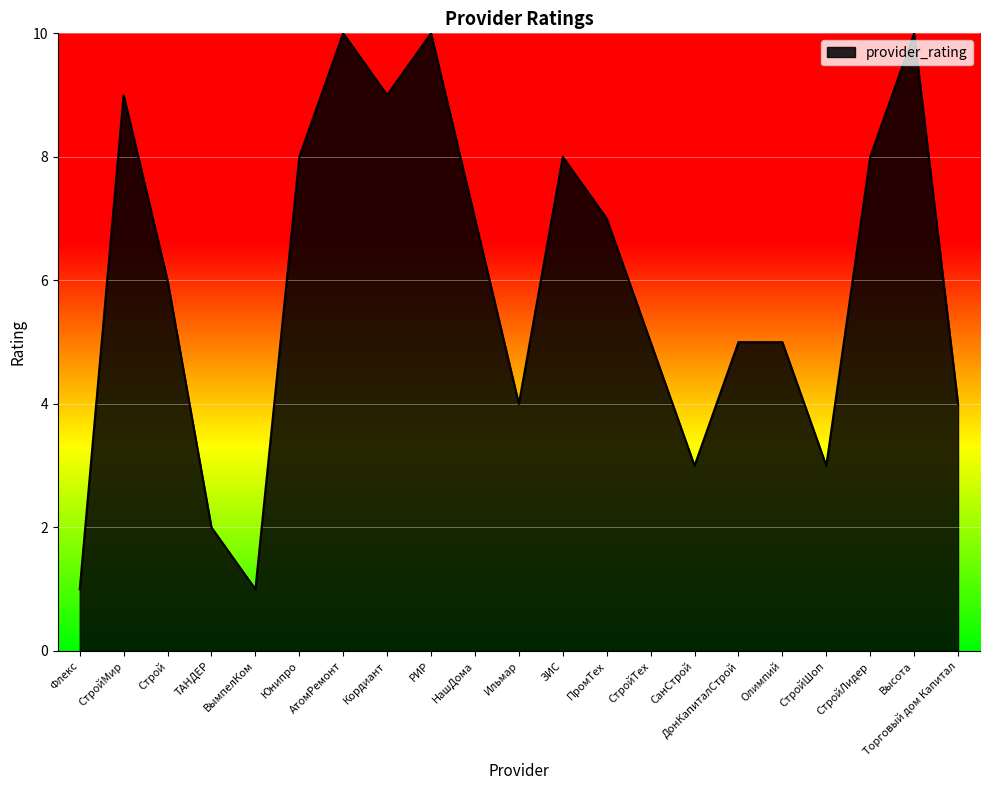

Which has a higher value, ЗИС or Флекс?

ЗИС